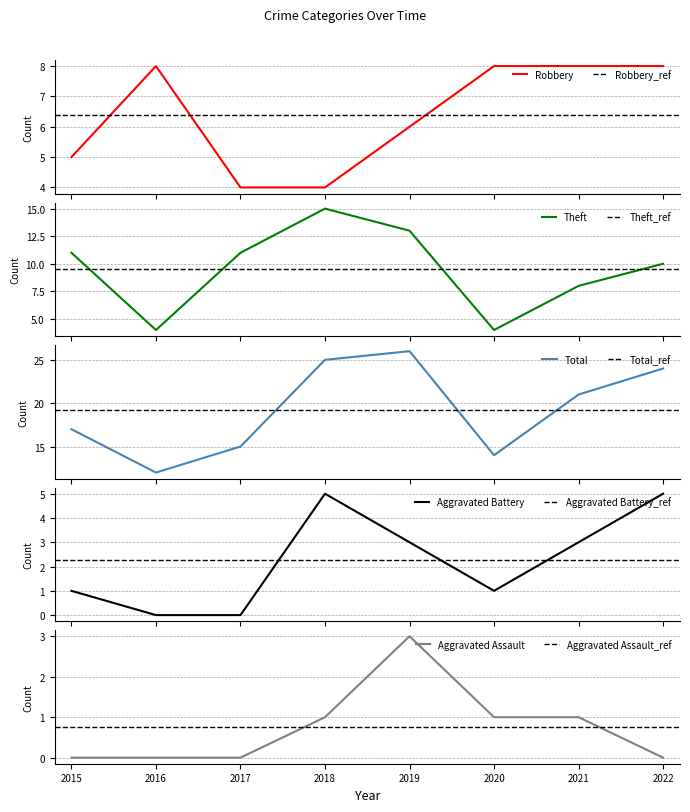

True or false: Total and Aggravated Assault intersect in this chart.

False